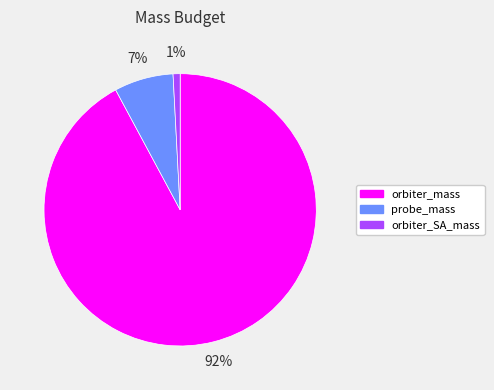

The orbiter_mass slice represents 92% of the pie. True or false?

True